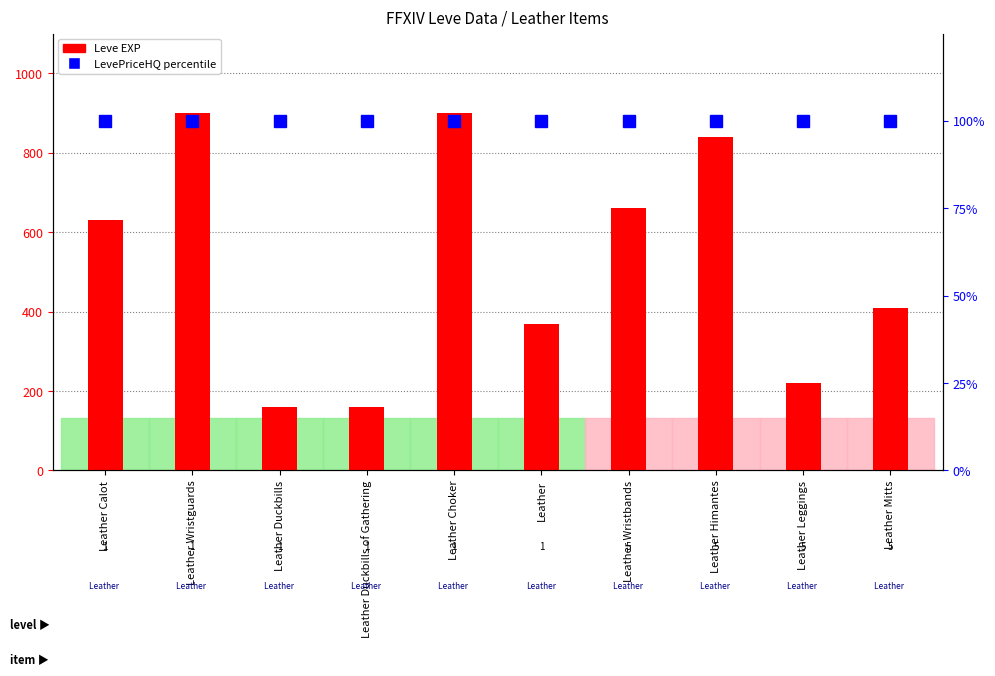

List the labels in order of value, smallest first.

Leather Duckbills, Leather Duckbills of Gathering, Leather Leggings, Leather, Leather Mitts, Leather Calot, Leather Wristbands, Leather Himantes, Leather Wristguards, Leather Choker